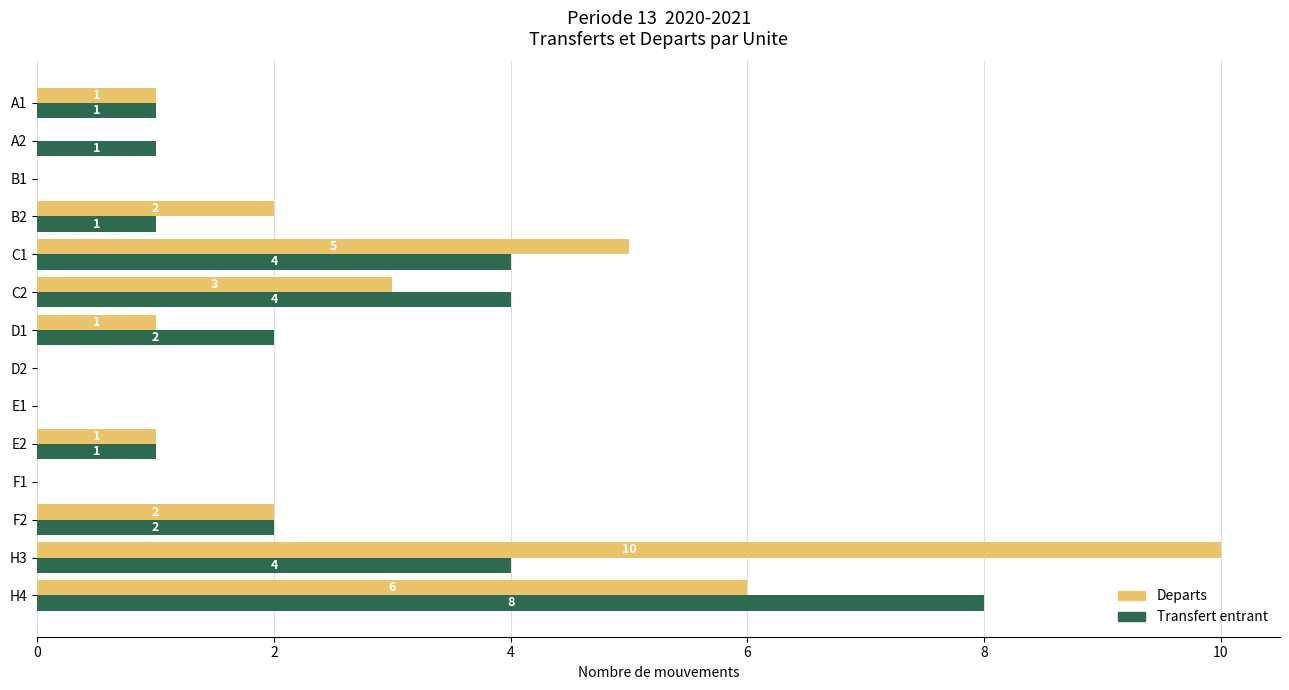

What is the greatest value displayed?

10